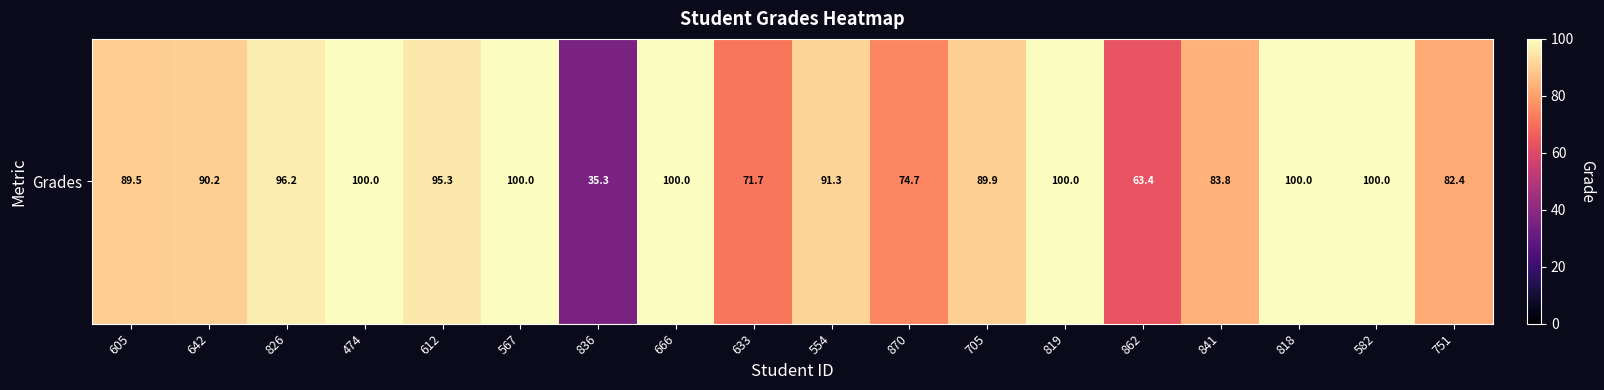

Reading left to right, extract all data points from this chart.

605=89.5	642=90.2	826=96.2	474=100.0	612=95.3	567=100.0	836=35.3	666=100.0	633=71.7	554=91.3	870=74.7	705=89.9	819=100.0	862=63.4	841=83.8	818=100.0	582=100.0	751=82.4